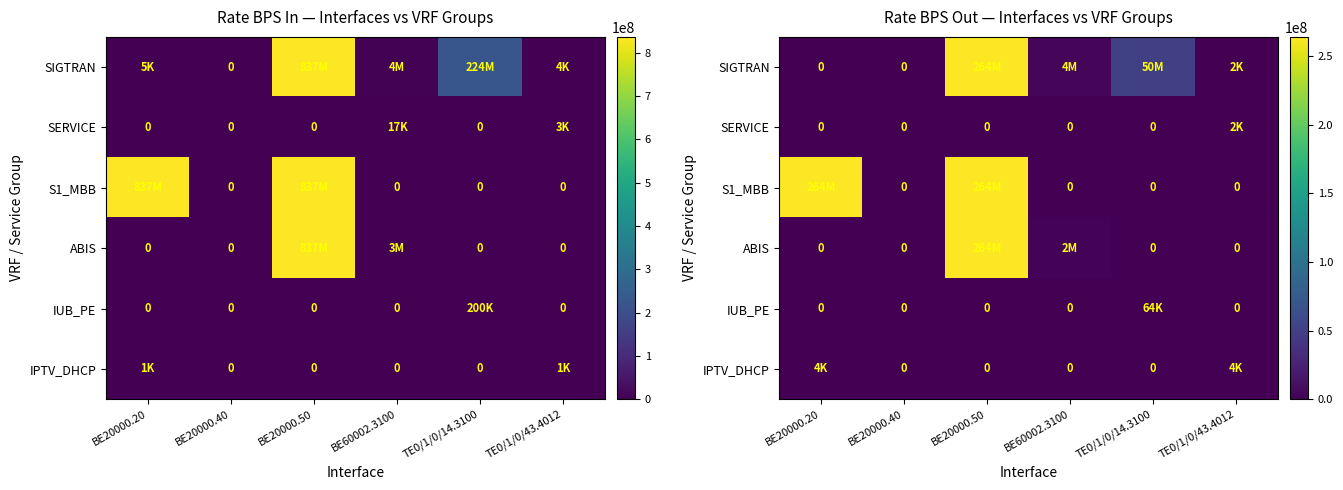

What is the difference between the maximum and second lowest values in the row_1 series?

2000